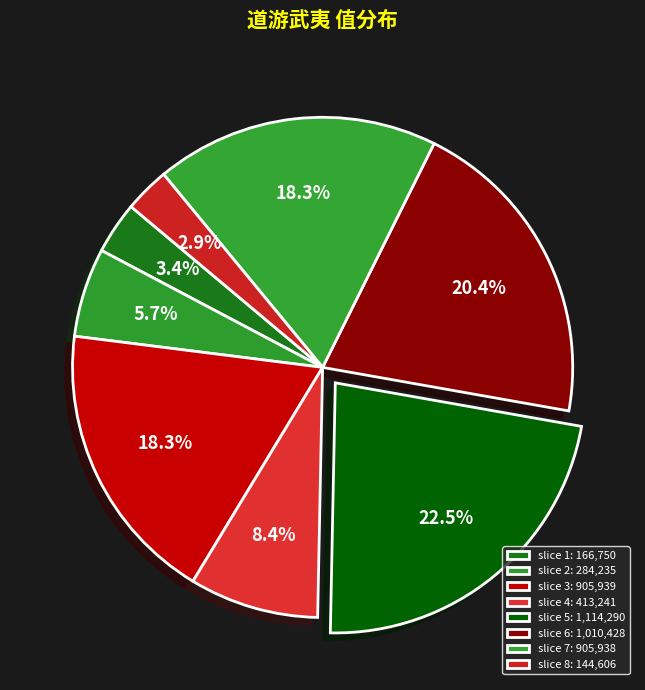

How many slices are in this pie chart?

8